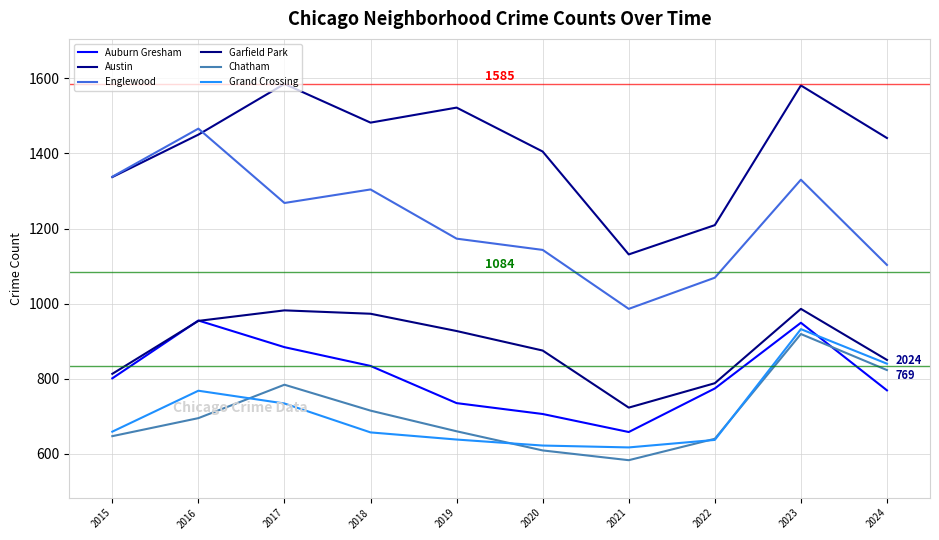

What is the difference between the highest and lowest values at 2018?

825